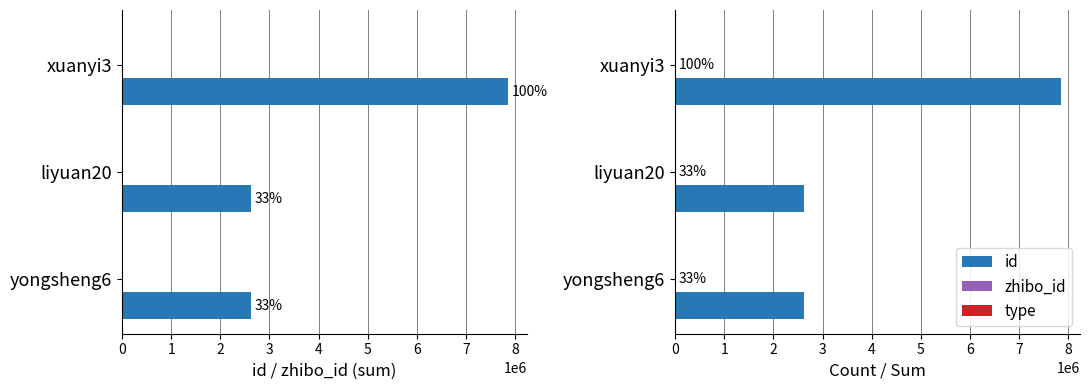

Reading left to right, extract all data points from this chart.

id: 7843630.0	2614519.0	2614485.0
zhibo_id: 456.0	152.0	152.0
type: 0.2	0.2	0.2